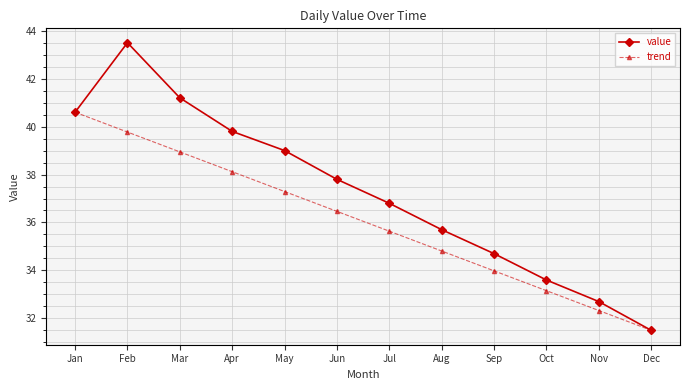

At which label does value first exceed 37?

Jan